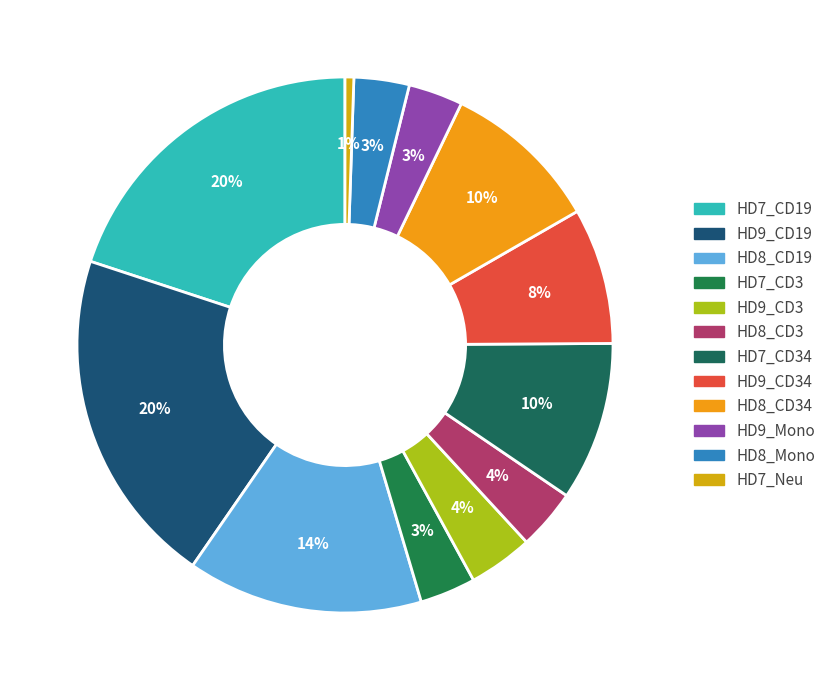

How many slices are in this pie chart?

12